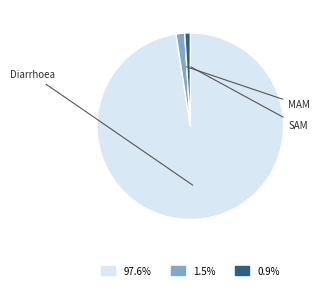

Does any single category account for the majority?

Yes